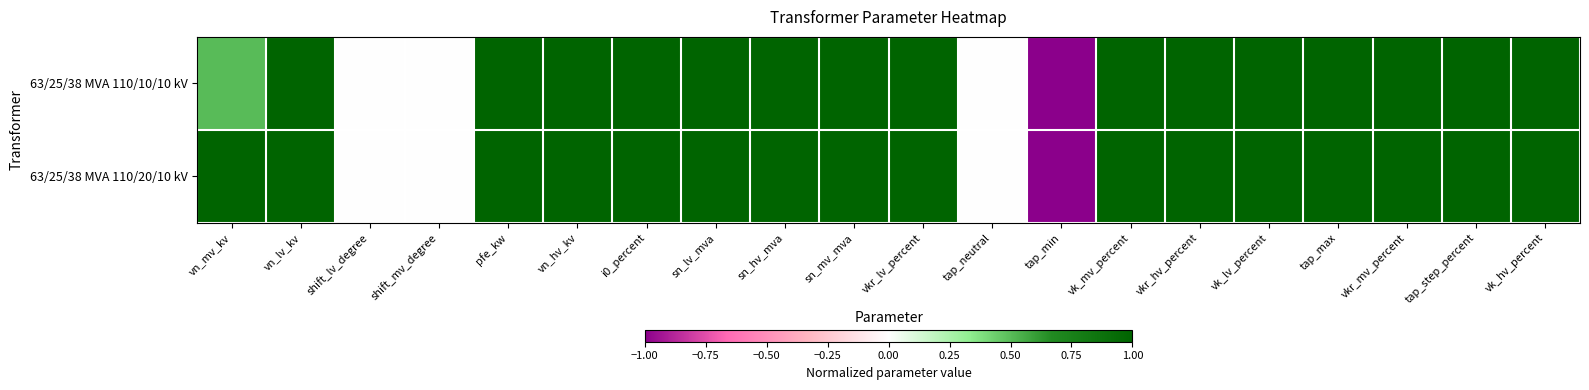

Reading left to right, extract all data points from this chart.

63/25/38 MVA 110/10/10 kV: vn_mv_kv=0.5	vn_lv_kv=1.0	shift_lv_degree=0.0	shift_mv_degree=0.0	pfe_kw=1.0	vn_hv_kv=1.0	i0_percent=1.0	sn_lv_mva=1.0	sn_hv_mva=1.0	sn_mv_mva=1.0	vkr_lv_percent=1.0	tap_neutral=0.0	tap_min=-1.0	vk_mv_percent=1.0	vkr_hv_percent=1.0	vk_lv_percent=1.0	tap_max=1.0	vkr_mv_percent=1.0	tap_step_percent=1.0	vk_hv_percent=1.0
63/25/38 MVA 110/20/10 kV: vn_mv_kv=1.0	vn_lv_kv=1.0	shift_lv_degree=0.0	shift_mv_degree=0.0	pfe_kw=1.0	vn_hv_kv=1.0	i0_percent=1.0	sn_lv_mva=1.0	sn_hv_mva=1.0	sn_mv_mva=1.0	vkr_lv_percent=1.0	tap_neutral=0.0	tap_min=-1.0	vk_mv_percent=1.0	vkr_hv_percent=1.0	vk_lv_percent=1.0	tap_max=1.0	vkr_mv_percent=1.0	tap_step_percent=1.0	vk_hv_percent=1.0